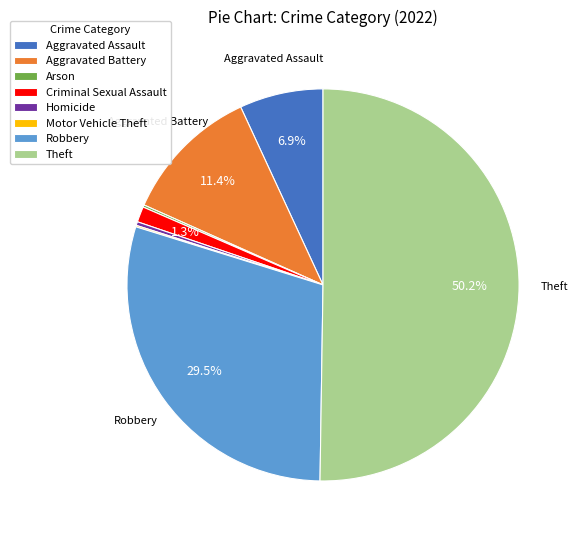

The Homicide slice represents 0% of the pie. True or false?

True